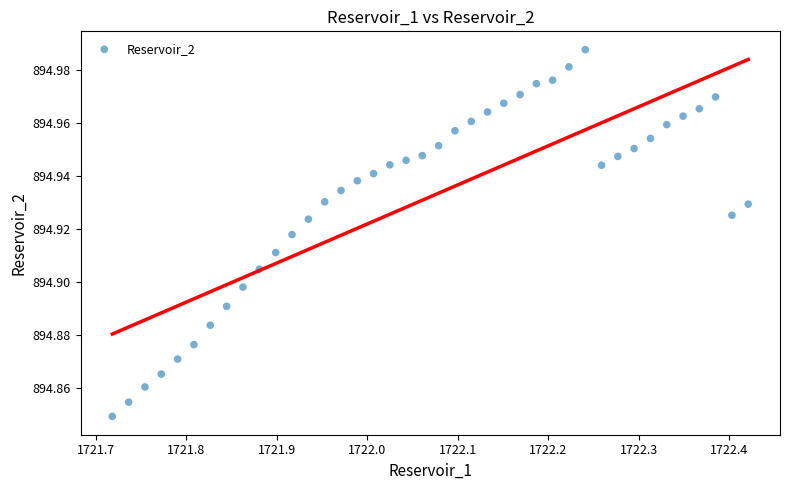

What is the range of X values (max minus min)?

0.7